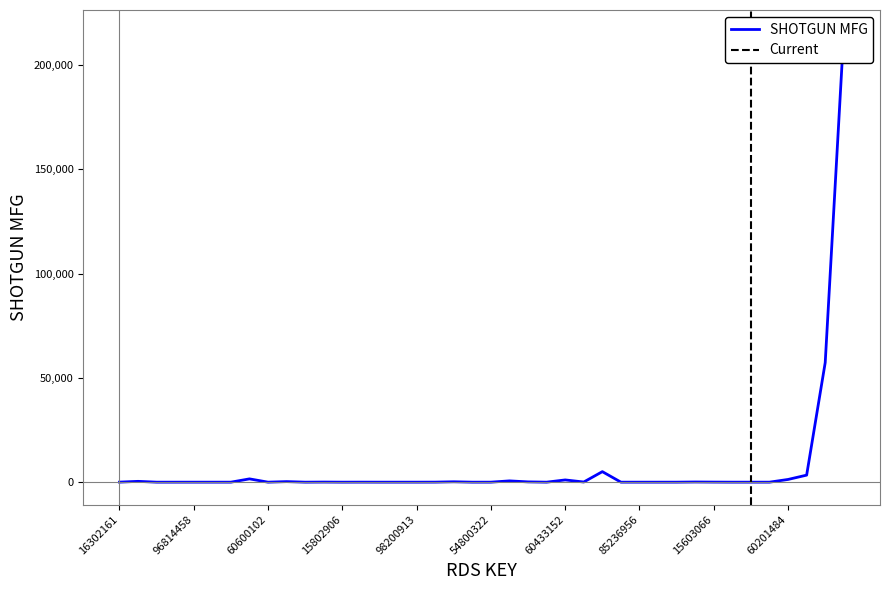

What is the minimum value shown in the chart?

1